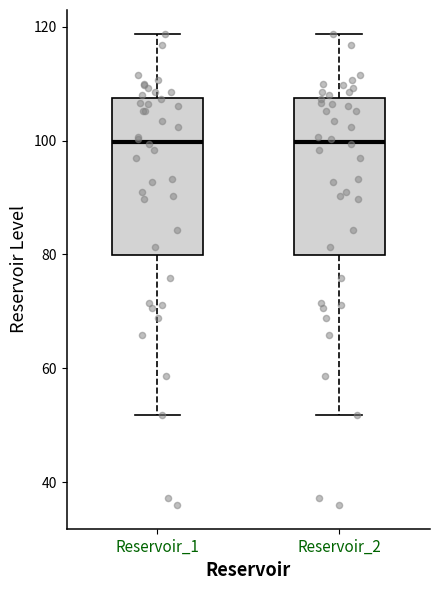

Reading left to right, transcribe this box plot: for each box, give where its median line is, the range the box spans, and where its two whiskers end, as read against the y-axis. The values are not printed on the chart, so give them approximately, as read against the axis.

Reservoir_1: median 100, box 80 to 108, whiskers 52 to 118
Reservoir_2: median 100, box 80 to 108, whiskers 52 to 118